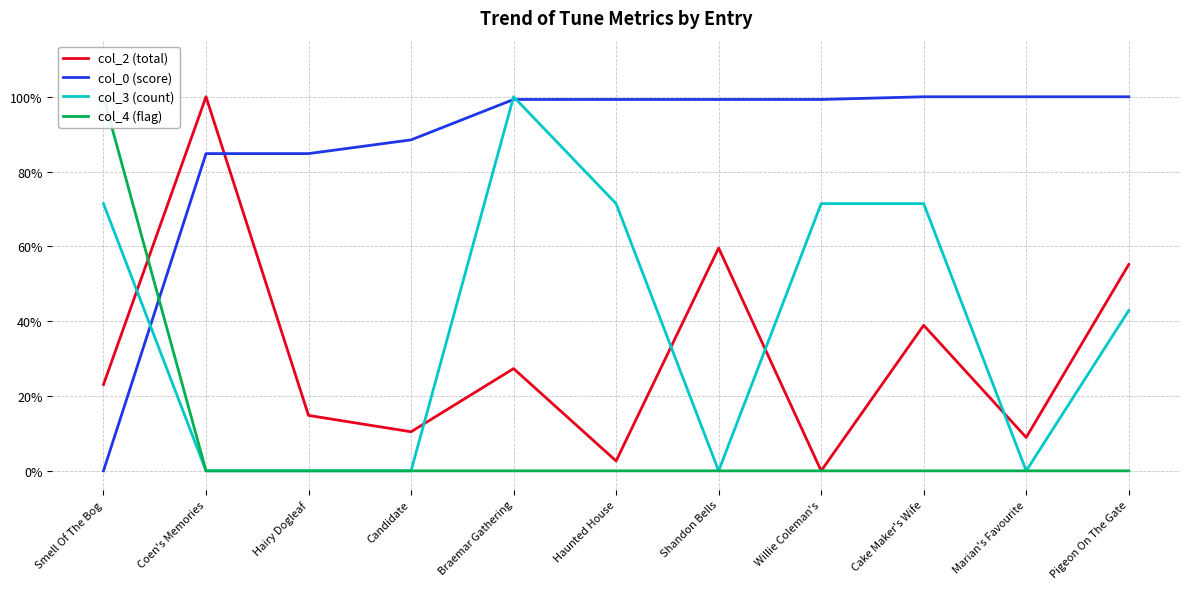

Which series ends up on top after the final intersection of col_3 (count) and col_0 (score)?

col_0 (score)